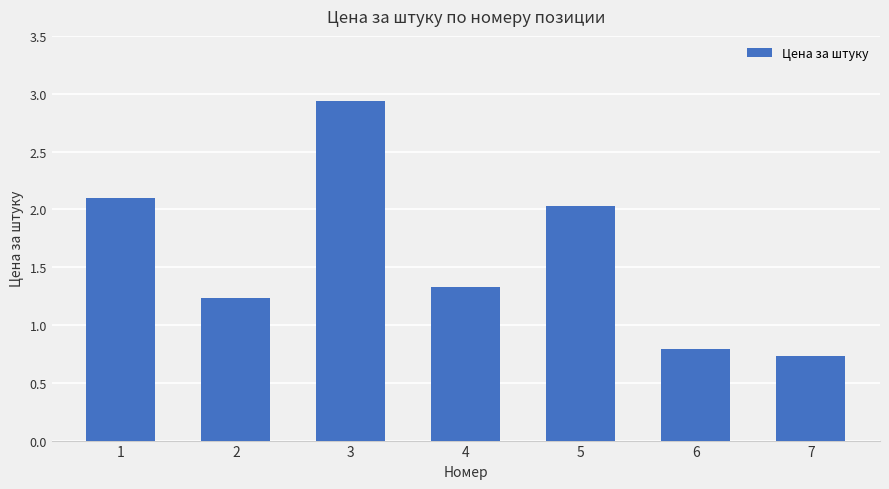

Which has a higher value, 5 or 2?

5